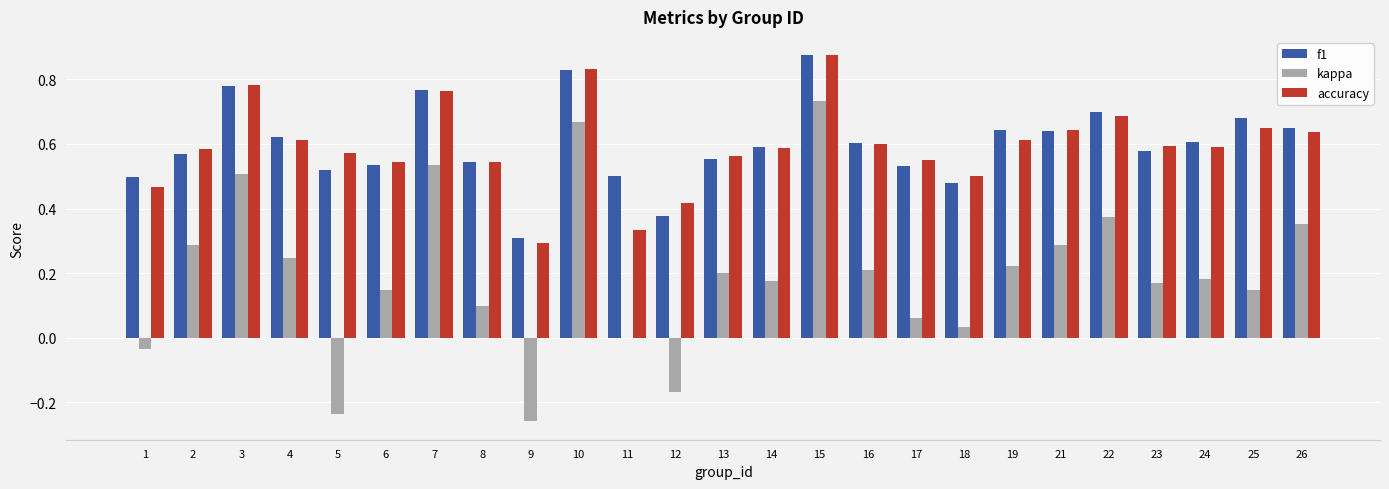

Which series has the widest spread of values?

kappa